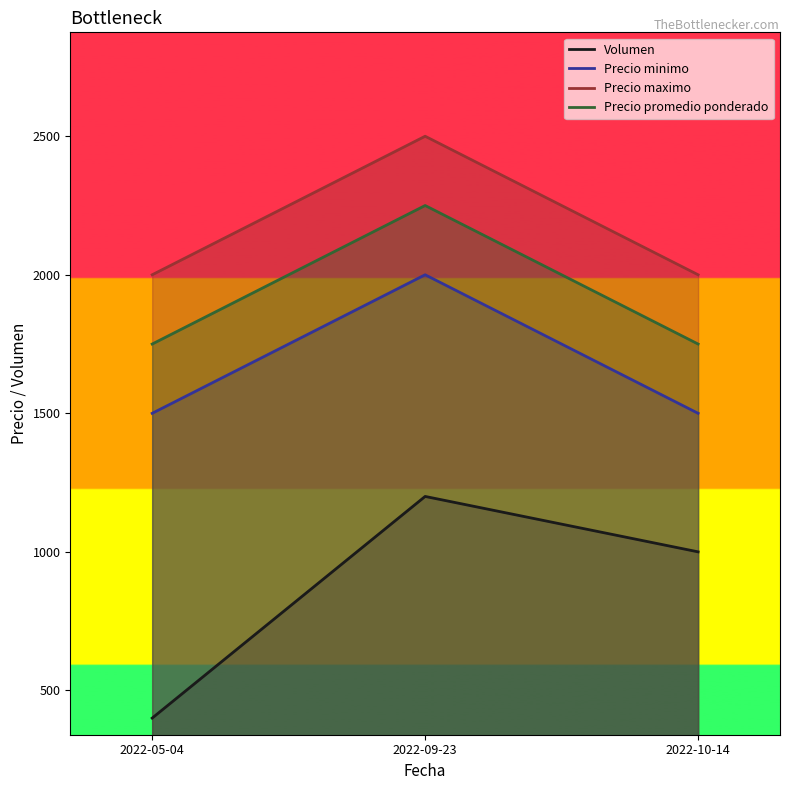

What is the maximum value for Volumen?

1200